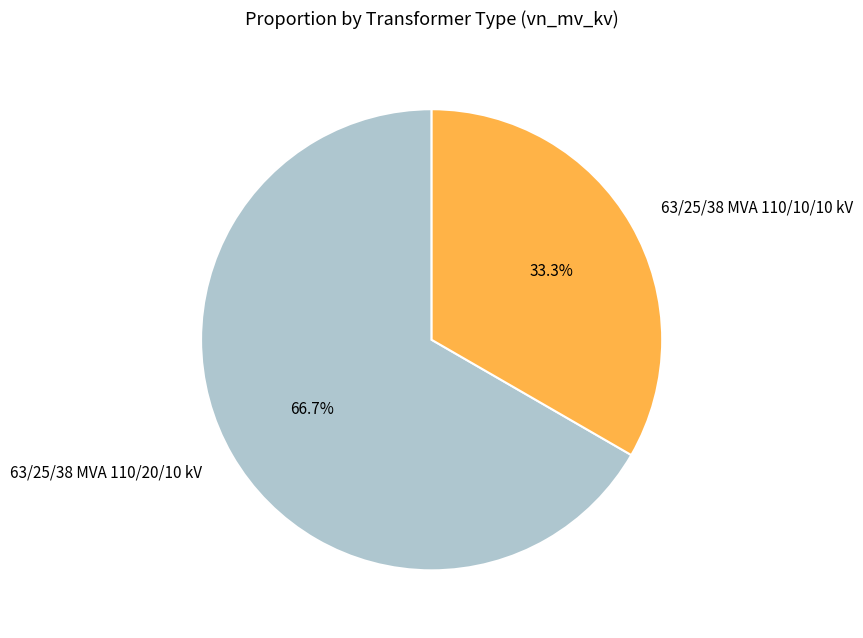

What is the majority slice?

63/25/38 MVA 110/20/10 kV